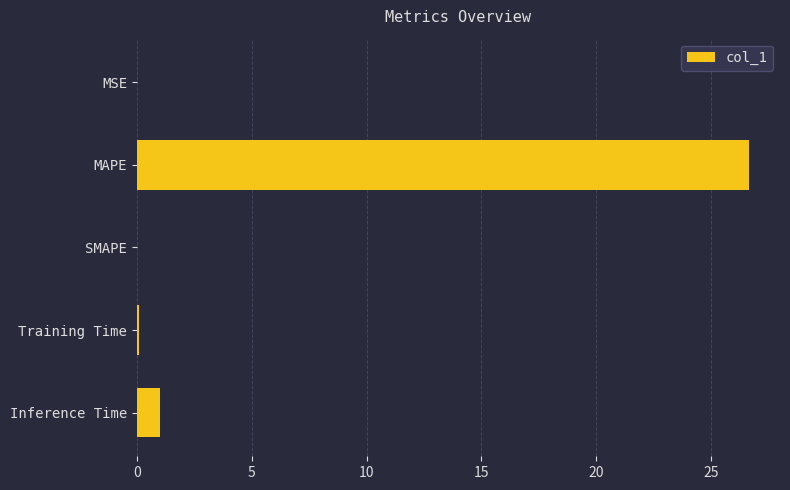

The value at SMAPE is 0.0. True or false?

True